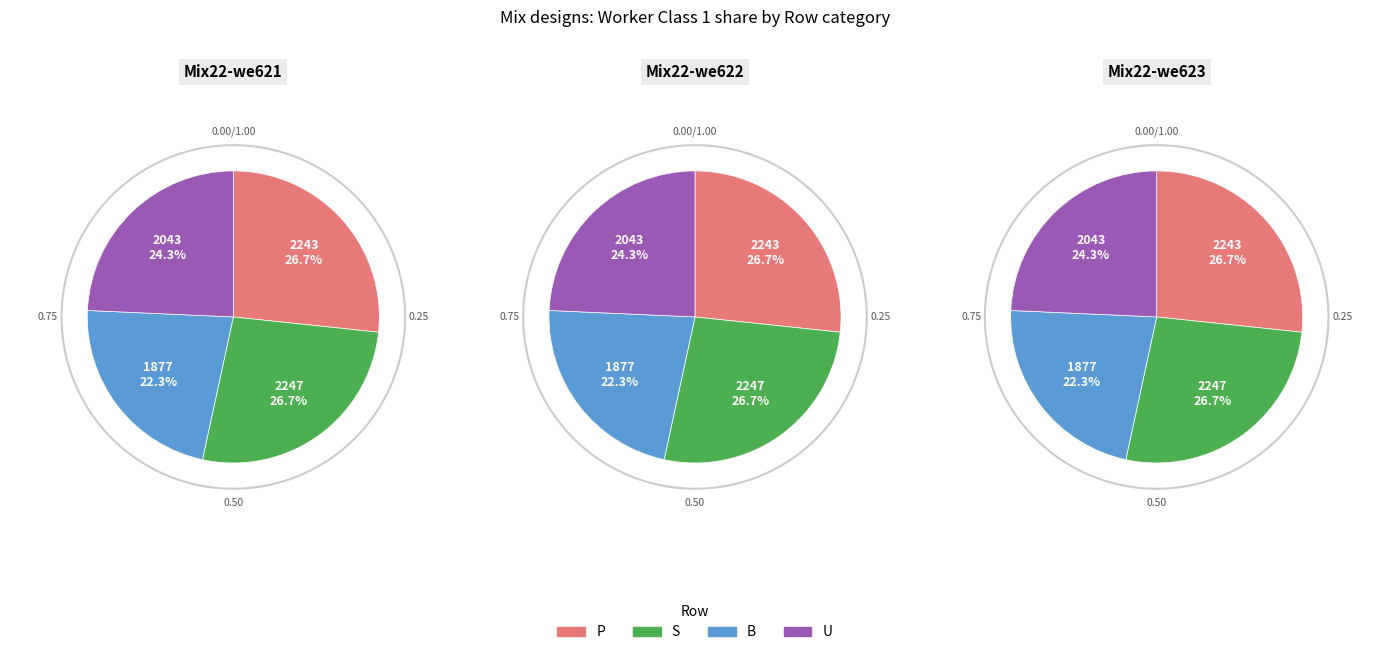

Is there any slice that represents more than half of the pie?

No